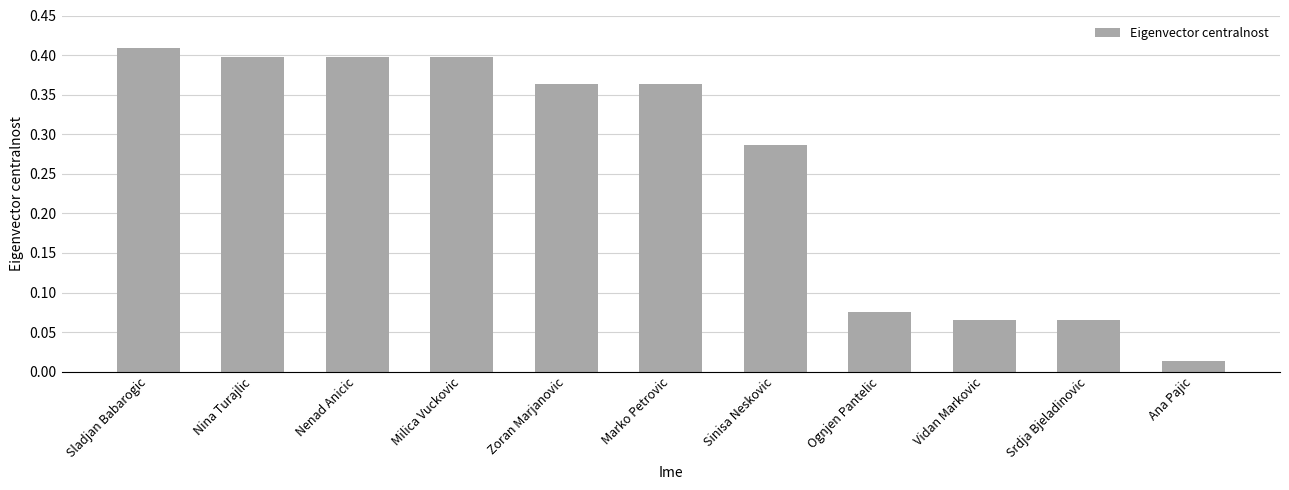

What is the sum of all values?

2.8